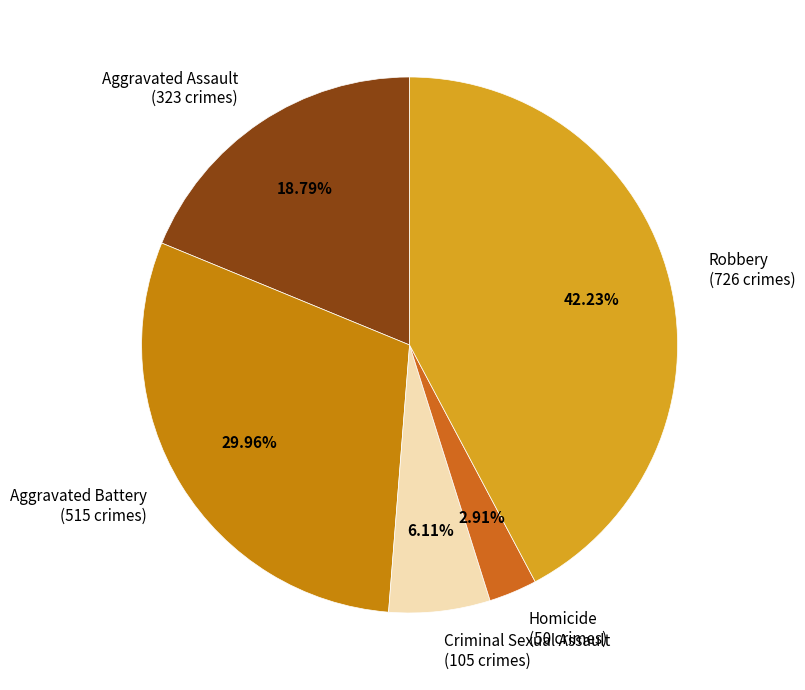

To the nearest percent, what is the average slice percentage?

20%